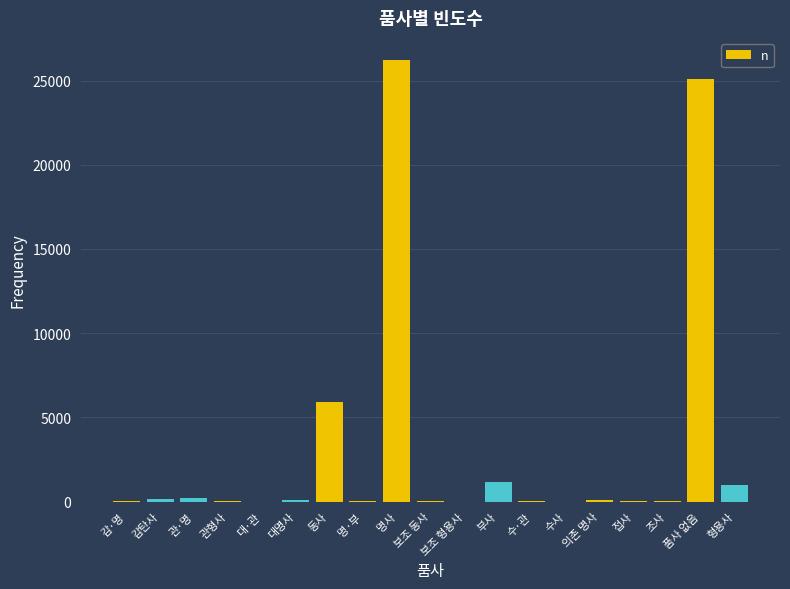

Count the number of data series in this chart.

1